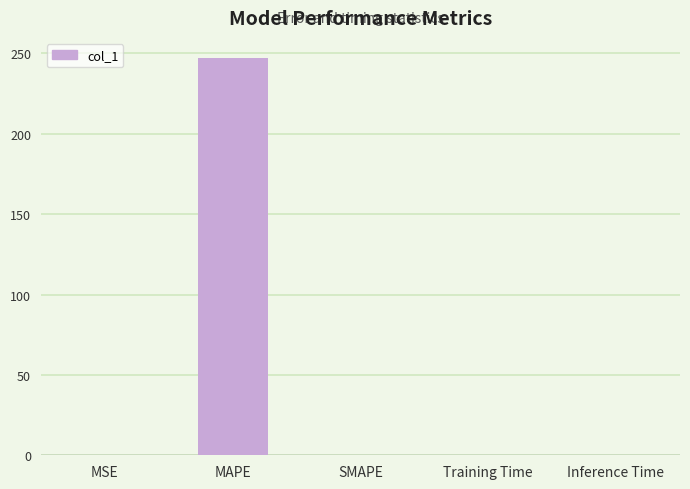

What value does the data have at MAPE?

247.3